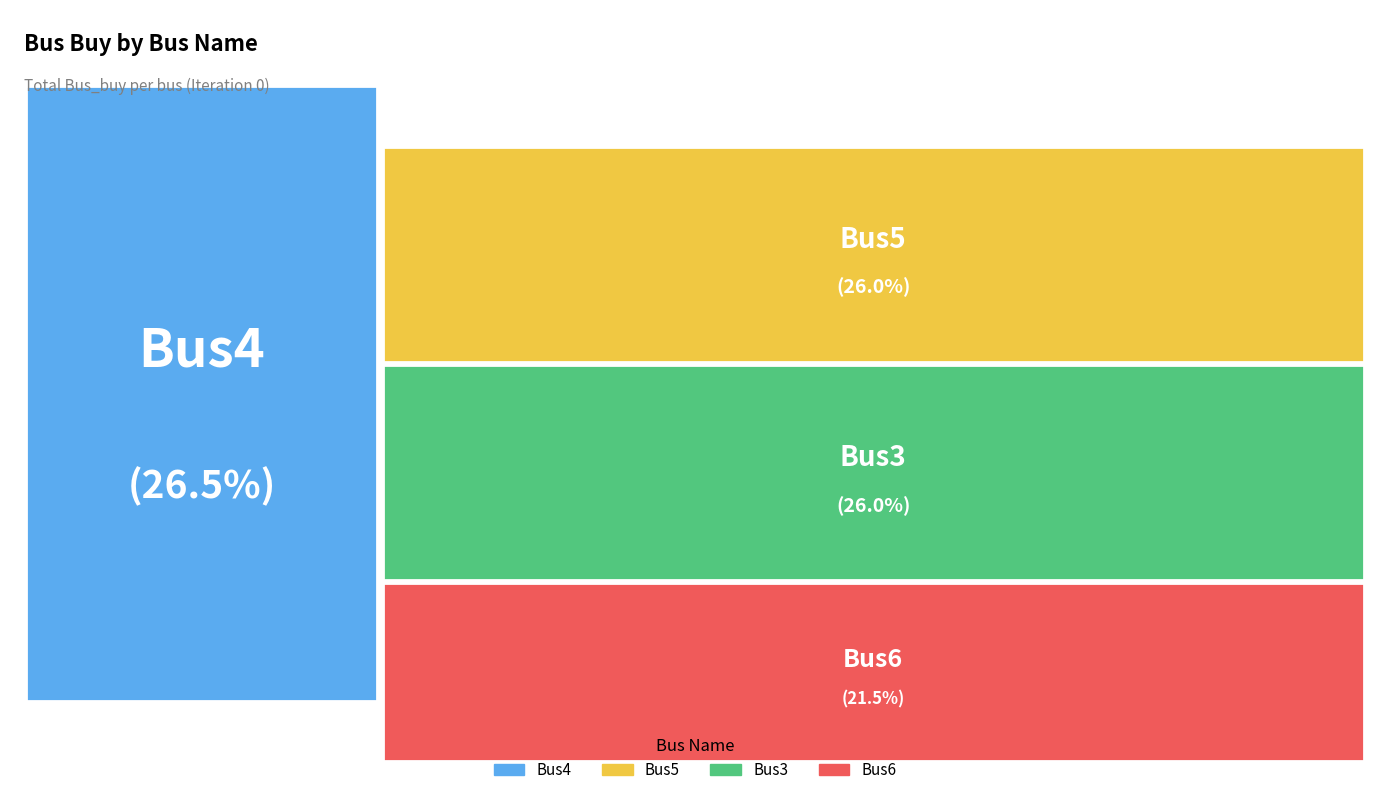

Approximately how many times larger is the value at Bus4 compared to Bus5?

1.0